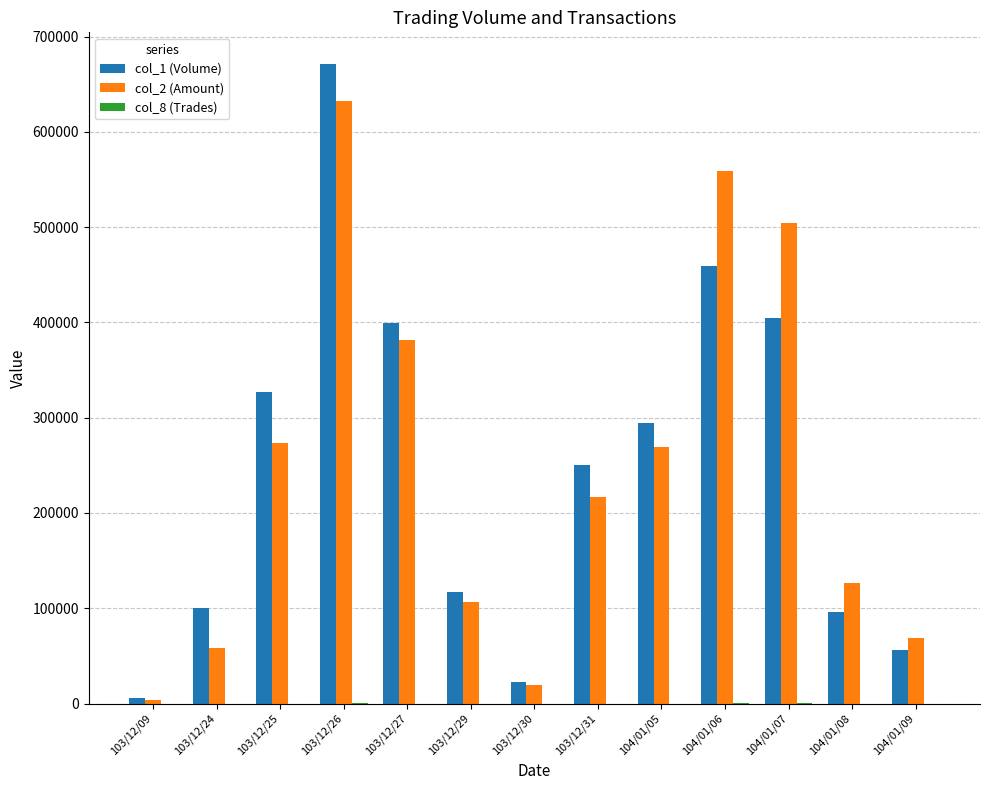

What is the spread (max minus min) of values at 103/12/25?

326984